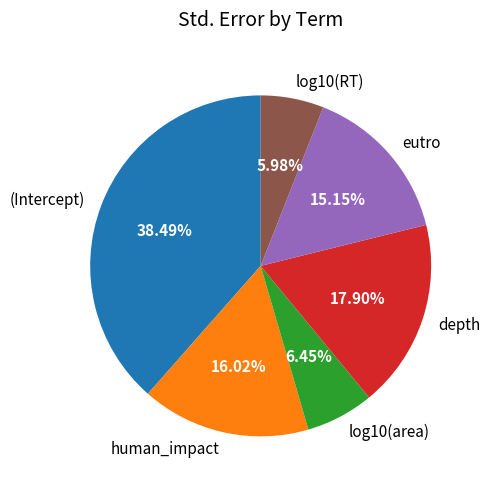

What is the largest slice in the pie chart?

(Intercept)